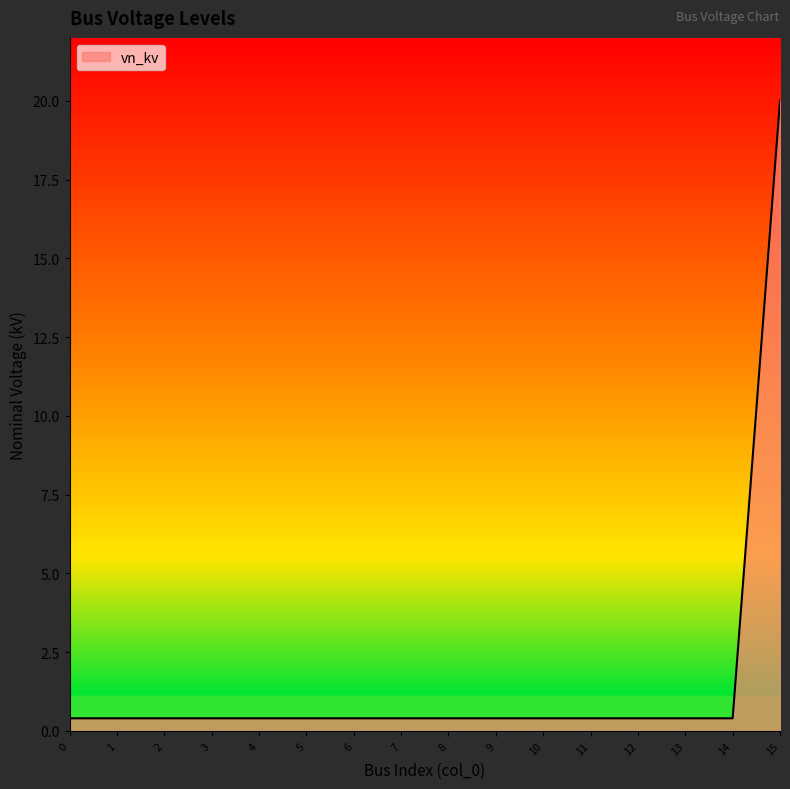

True or false: the data shows 0.4 at 10.

True